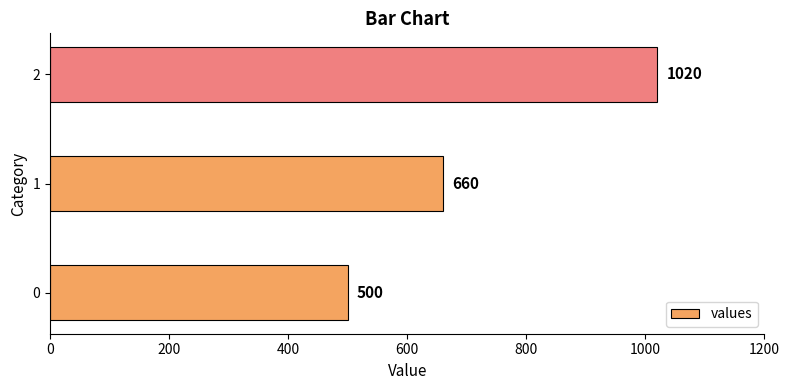

Reading bottom to top, what are all the values shown in this chart?

500	660	1020